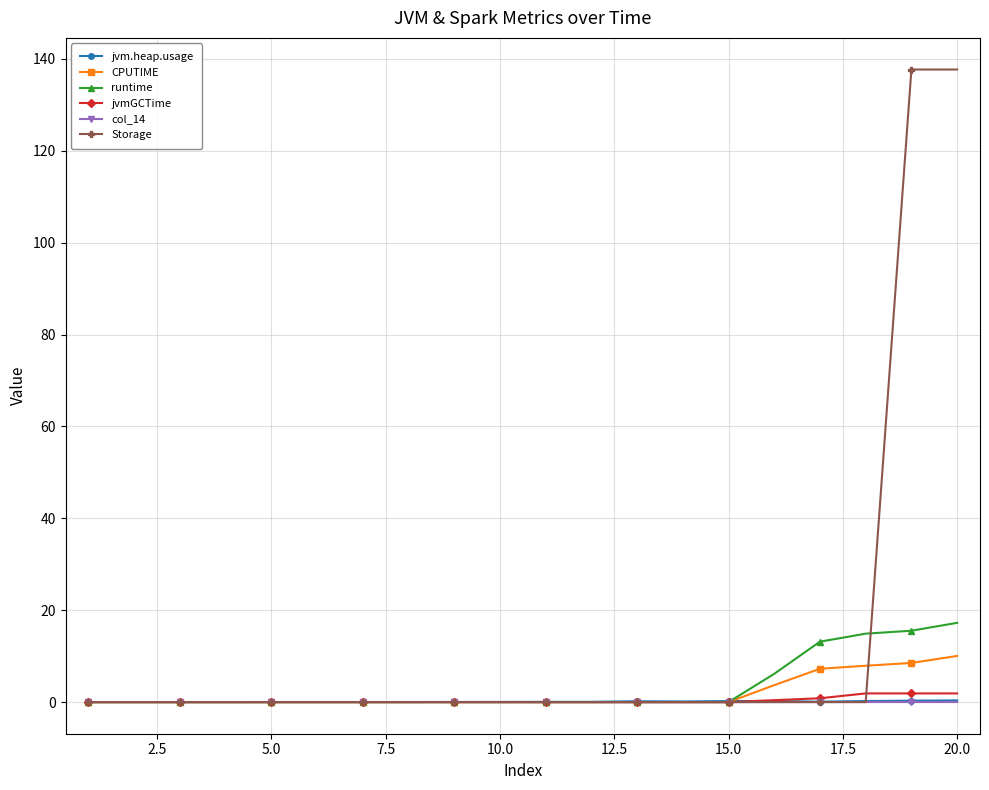

Which series has the largest range (max minus min)?

Storage